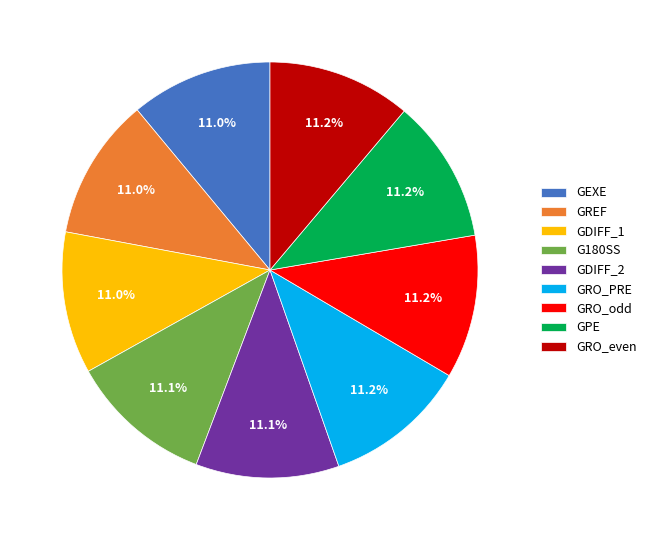

Is GDIFF_1 the majority of the pie?

No